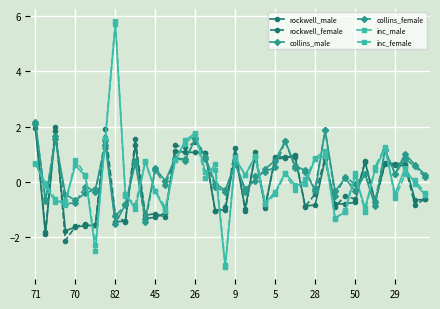

What is the value of the inc_female point at the 29th from the left?

0.9